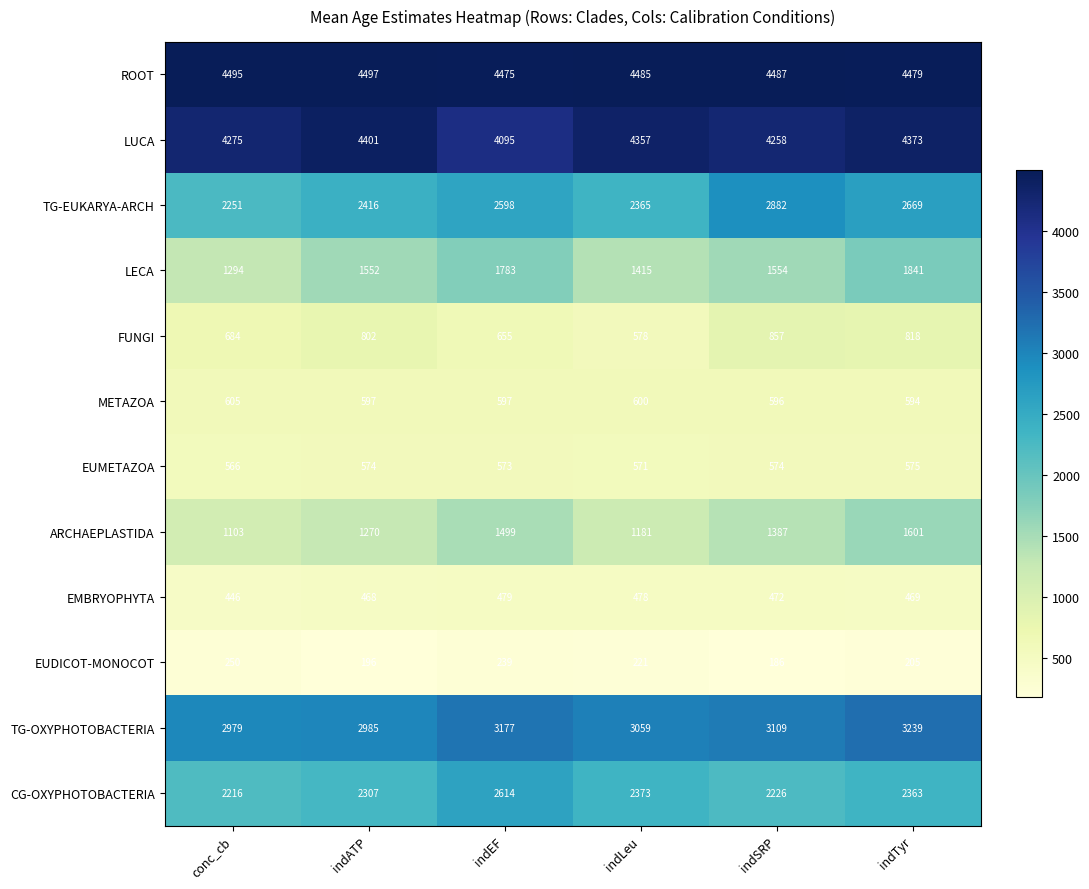

How many values in the LECA series are below 1554?

3